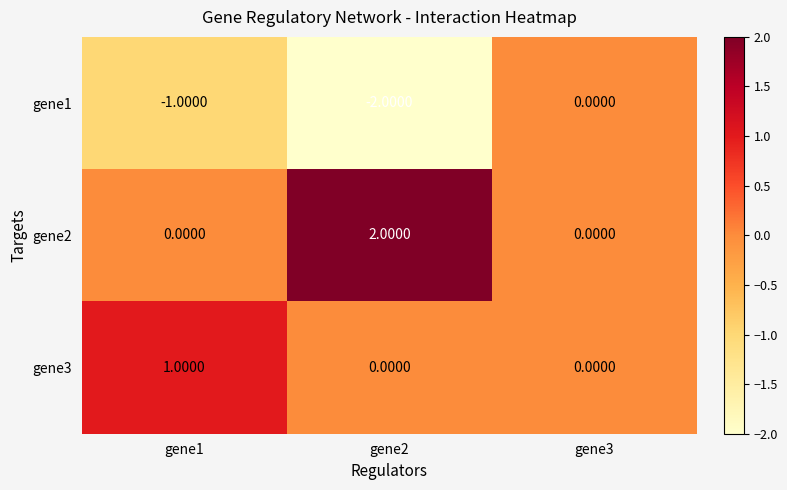

Which series has the largest total across all categories?

gene2